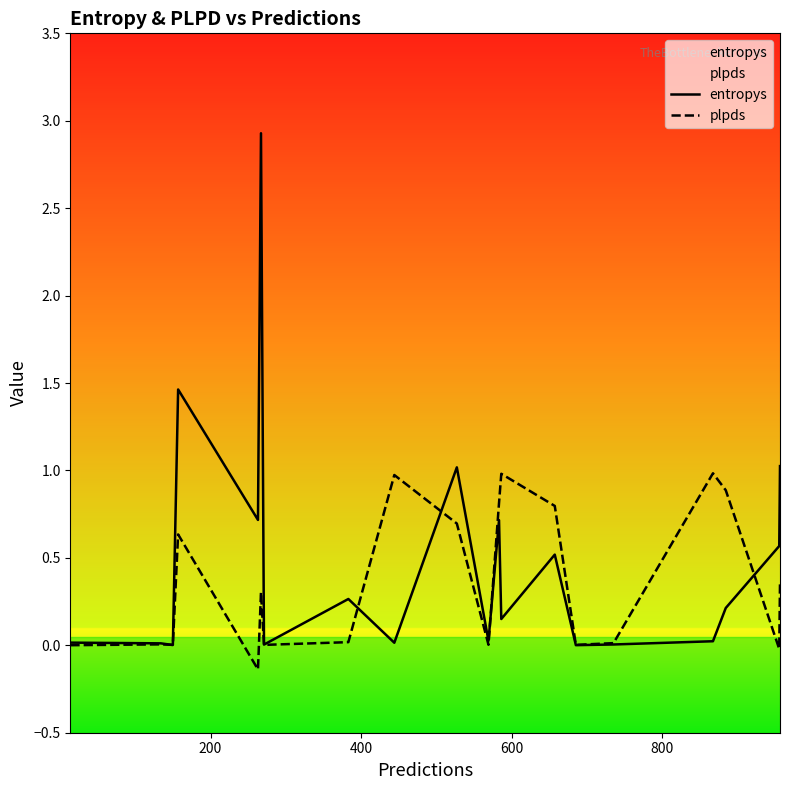

What is the sum of all plpds values?

7.3